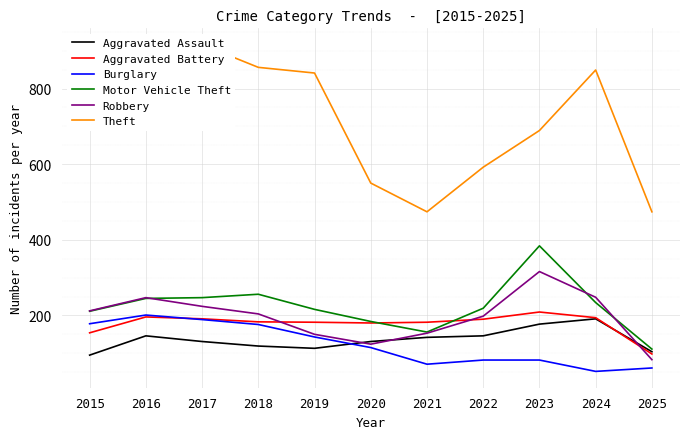

List the labels in order of Aggravated Battery value, largest first.

2023, 2016, 2024, 2017, 2022, 2018, 2019, 2021, 2020, 2015, 2025